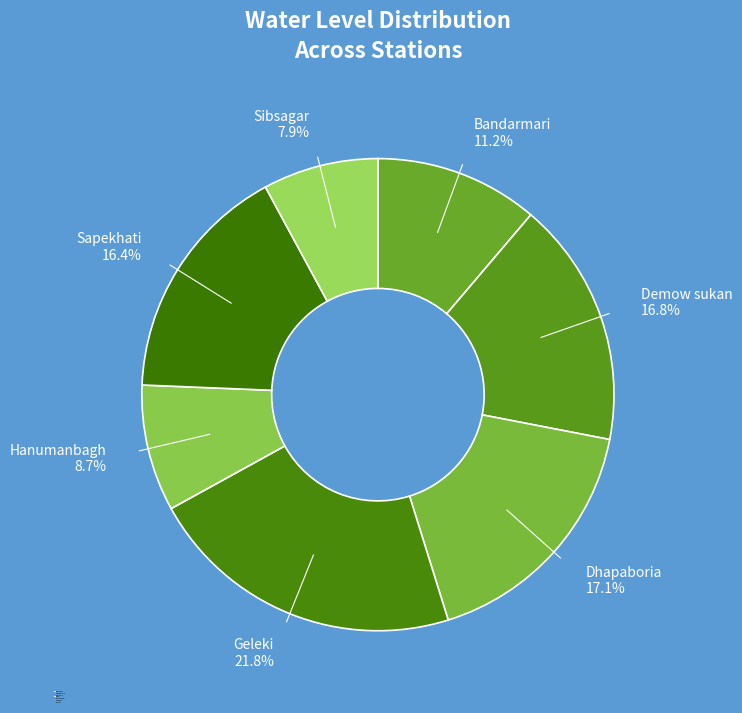

Is the sum of Hanumanbagh and Demow sukan greater than half?

No